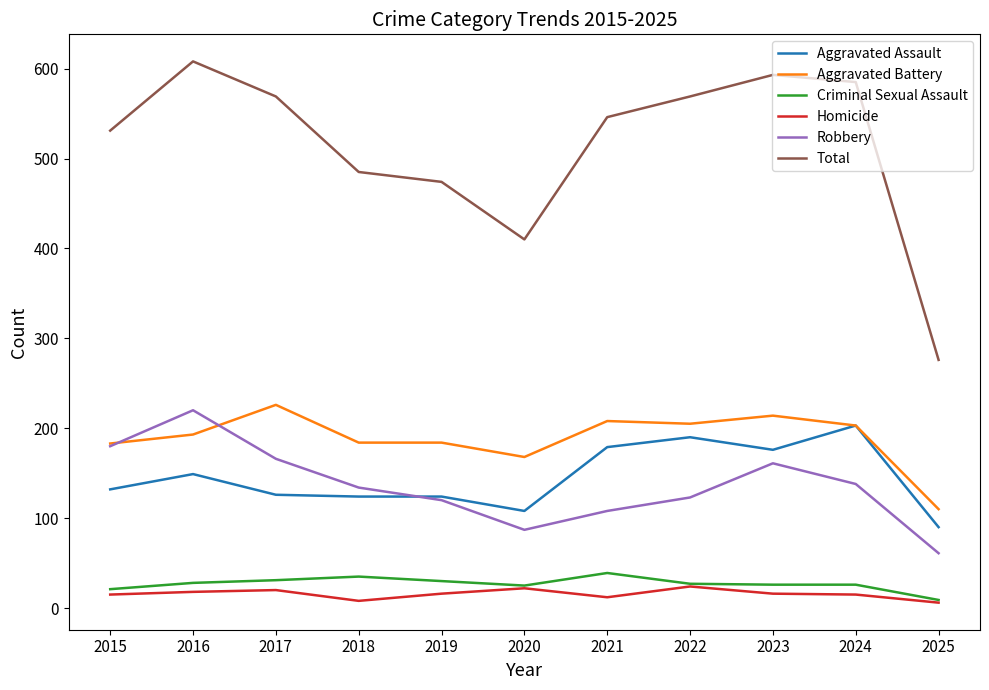

True or false: Total has a value of 531 at 2015.

True